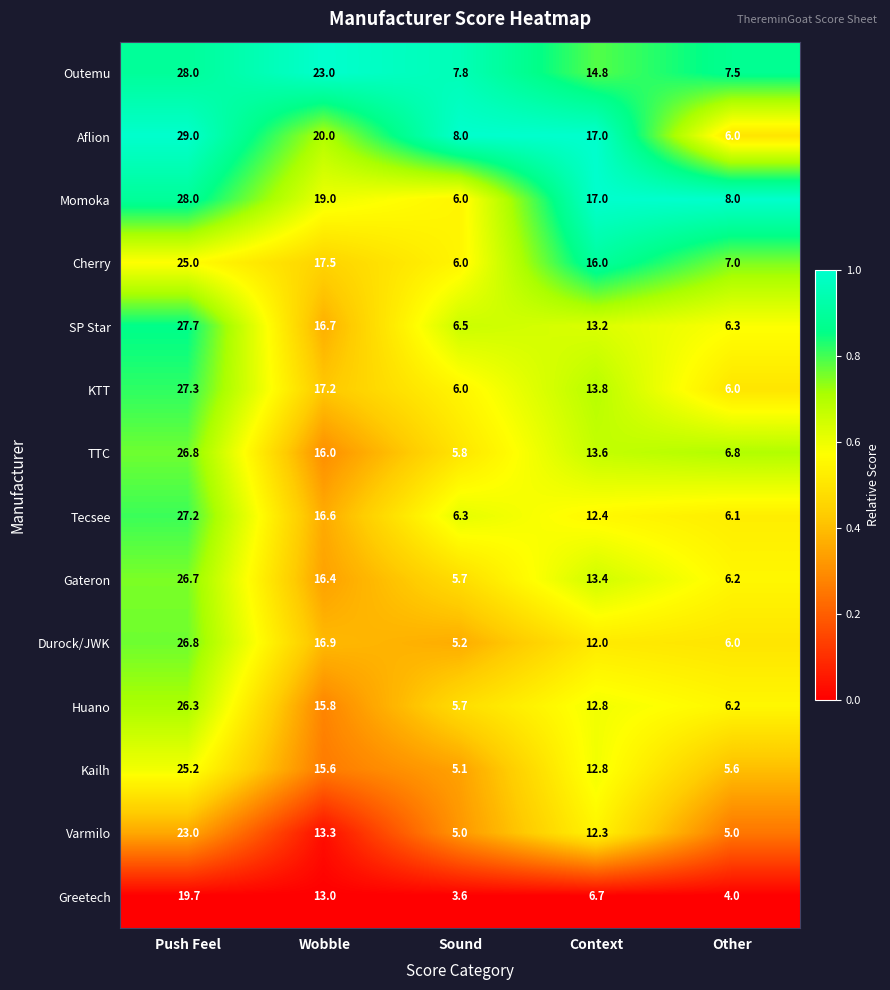

What is the greatest value displayed?

29.0